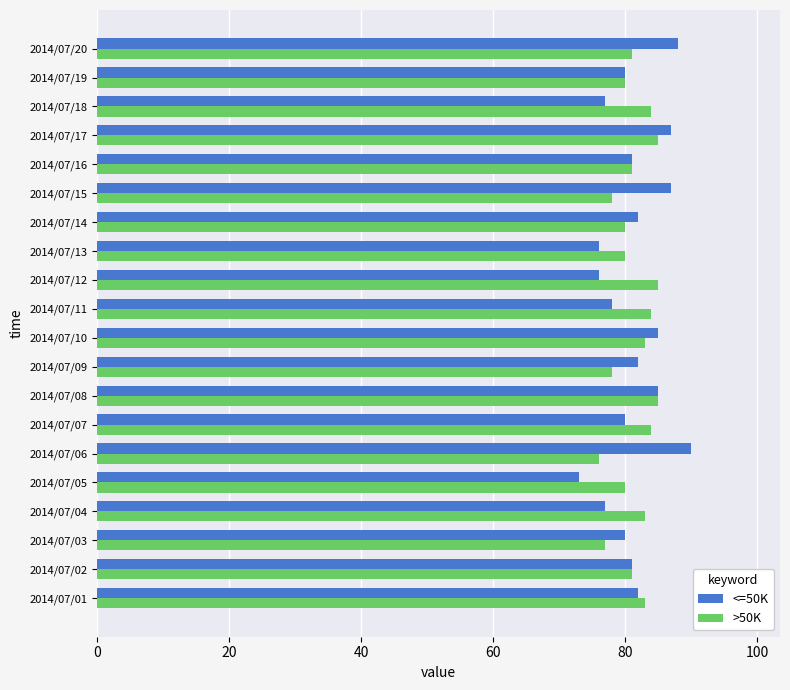

At which category is the sum across all series the highest?

2014/07/17